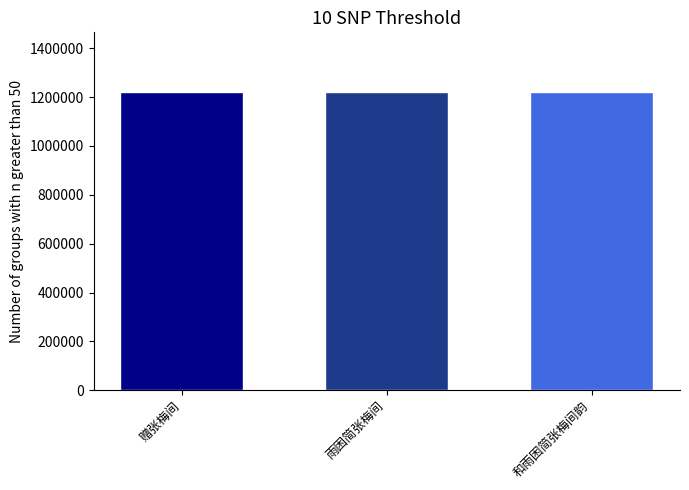

What is the value of the 2nd bar from the left?

1220821